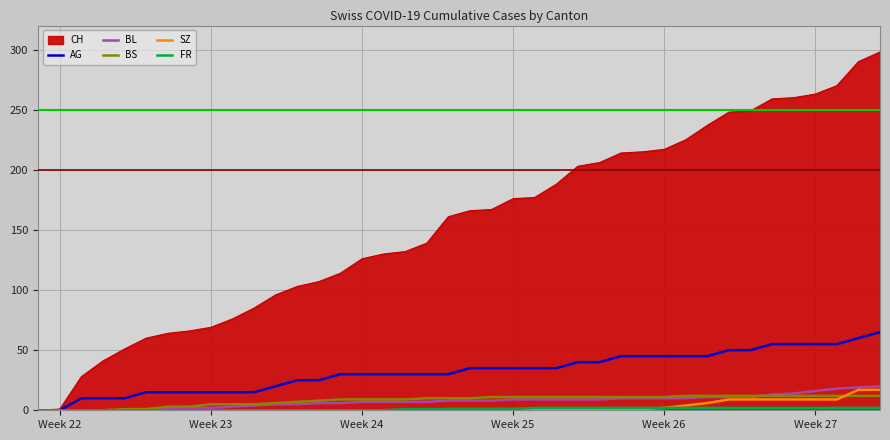

Which series has the largest range (max minus min)?

CH